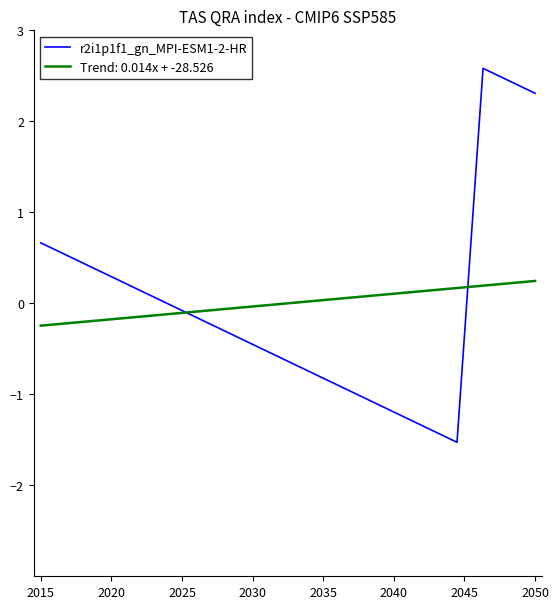

What is the difference between the maximum and minimum values in the r2i1p1f1_gn_MPI-ESM1-2-HR series?

4.1